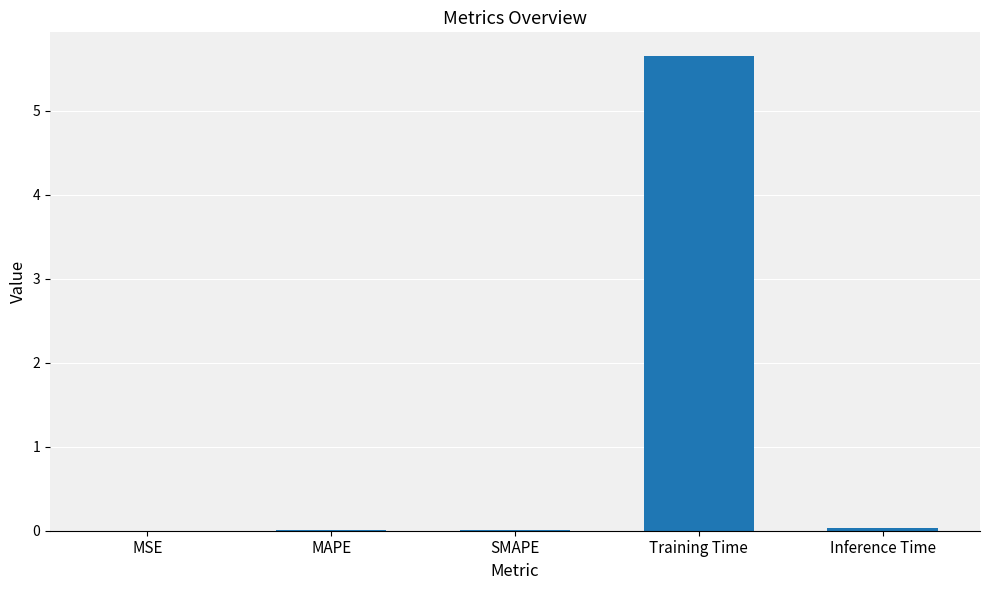

True or false: the data shows 0.0 at SMAPE.

True